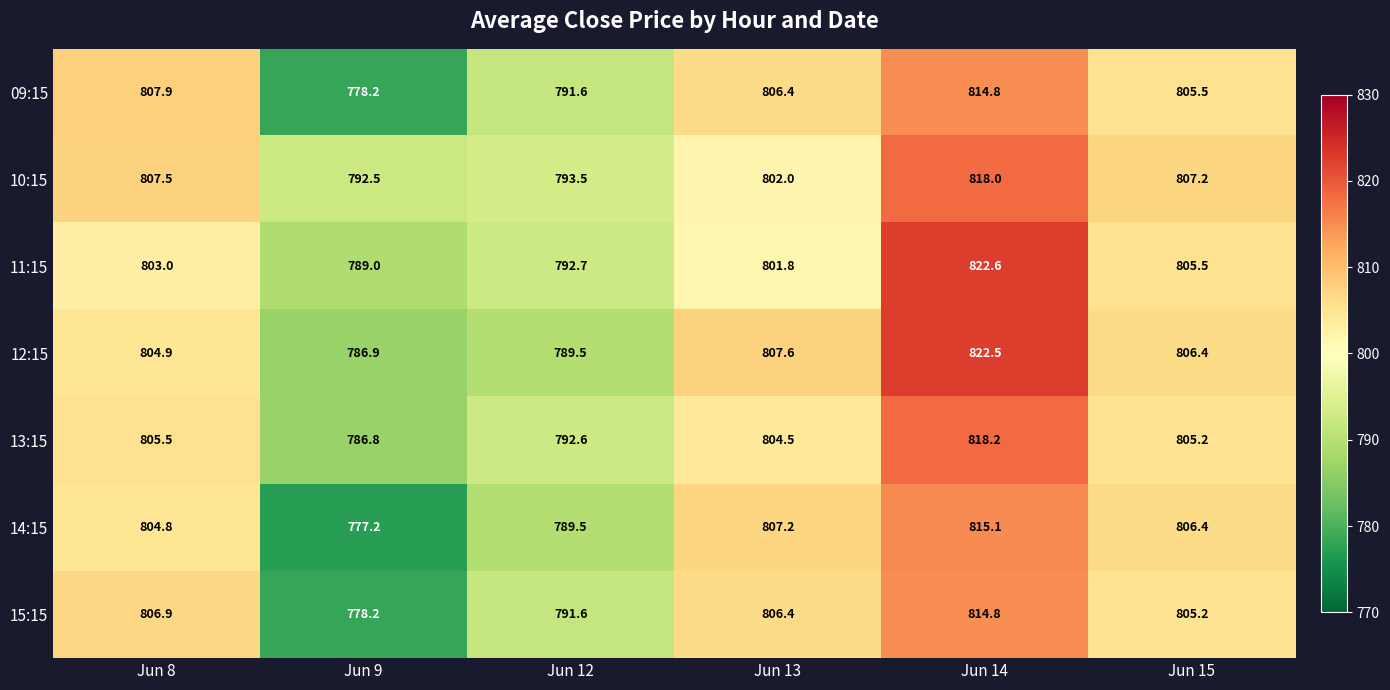

What is the sum of the 15:15 values at Jun 12 and Jun 15?

1596.8